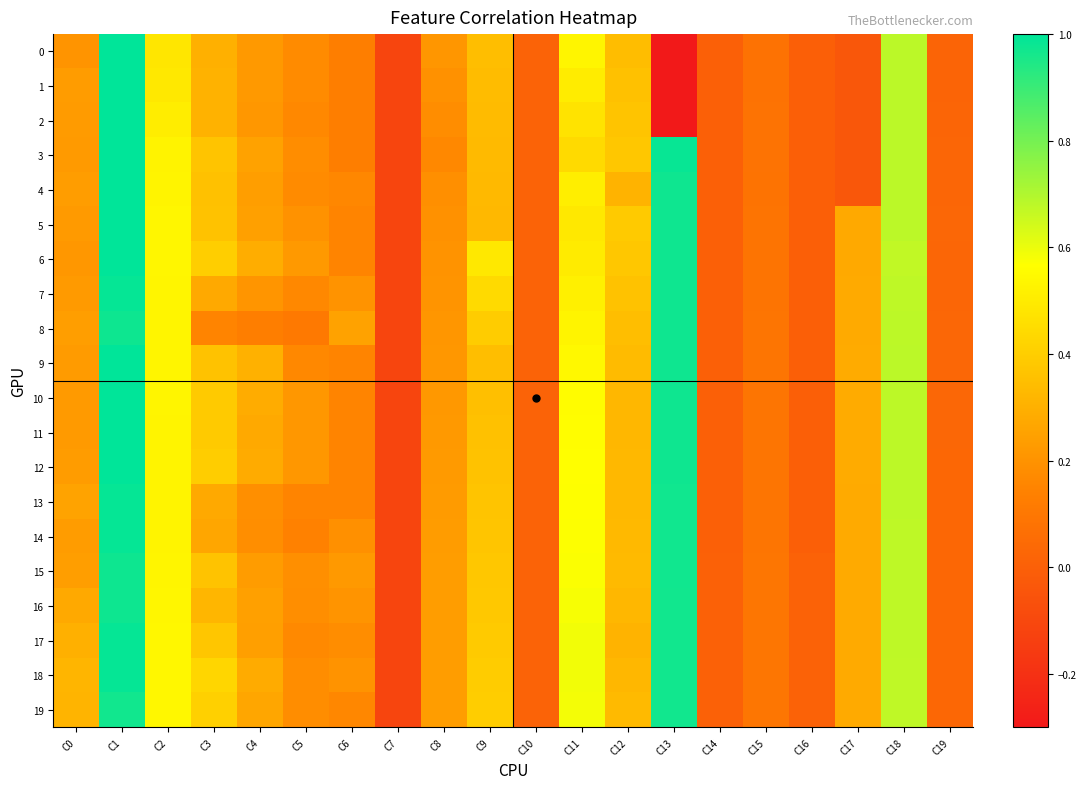

Between C0 and C17, which is larger?

C0